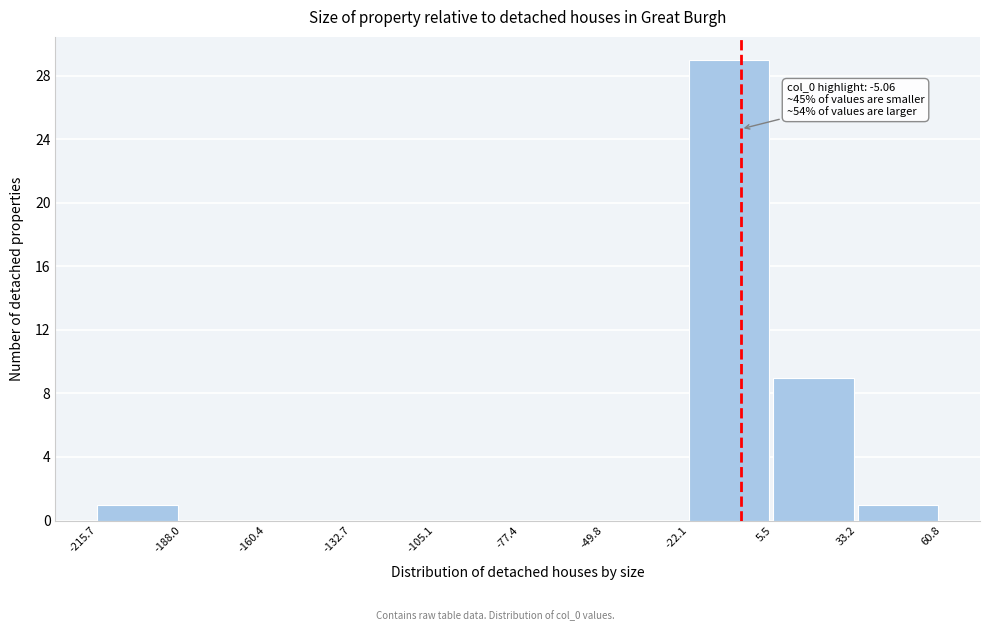

Which range on the x-axis has the tallest bar?

-22.1 to 5.5